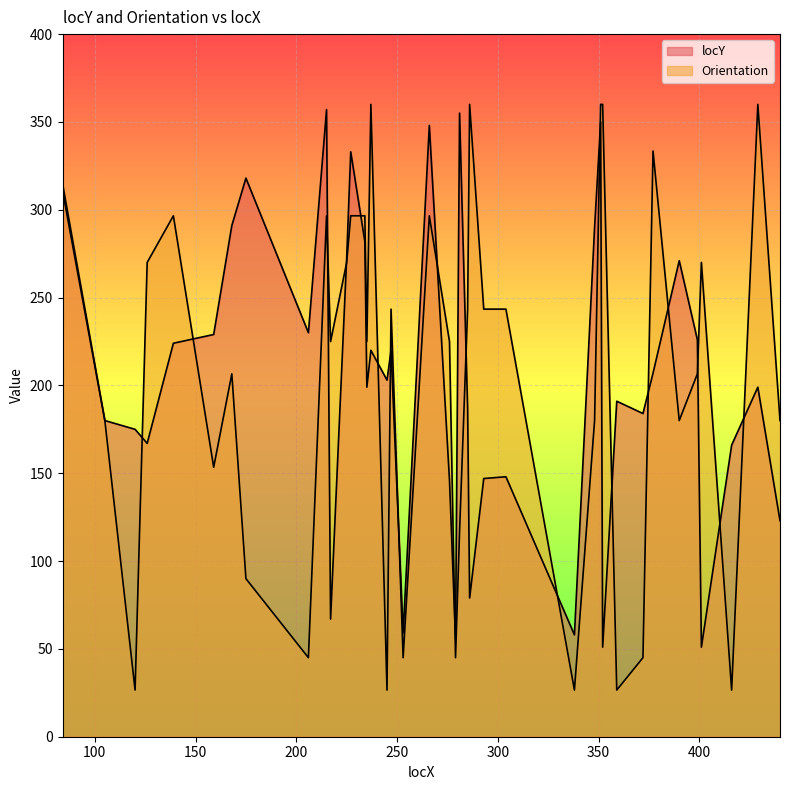

What are all the series names shown in the legend?

locY, Orientation